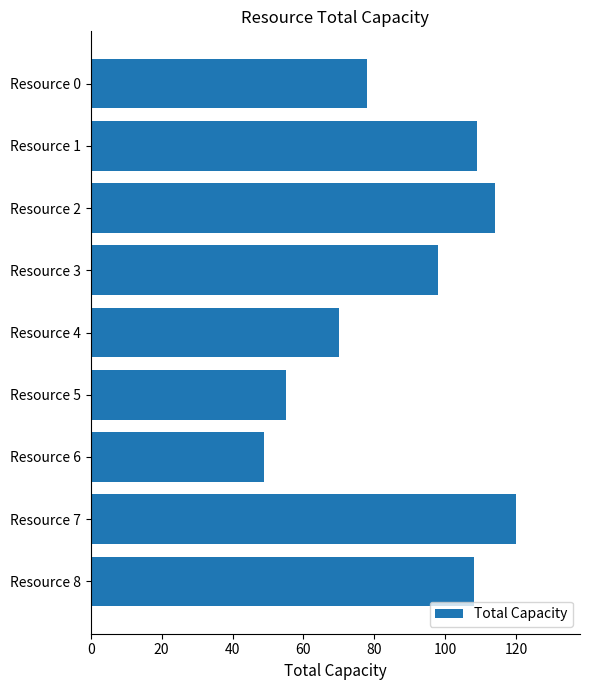

Read the value at Resource 0, to the nearest 10.

80